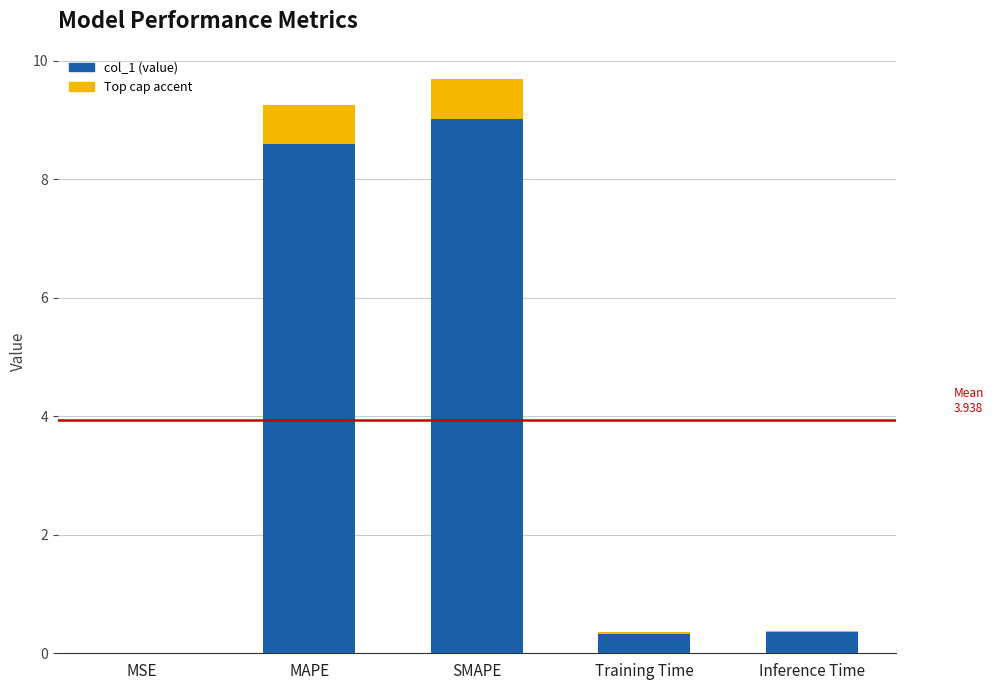

Are the bars horizontal?

No